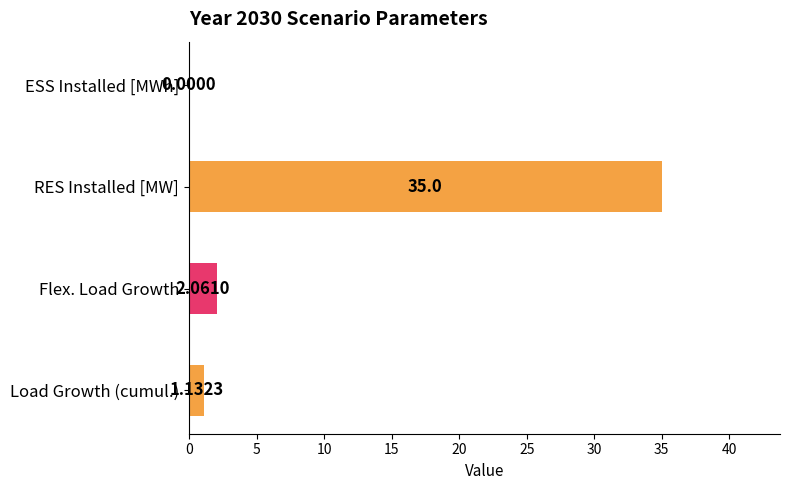

Where is the data nearest to the value 17?

Flex. Load Growth